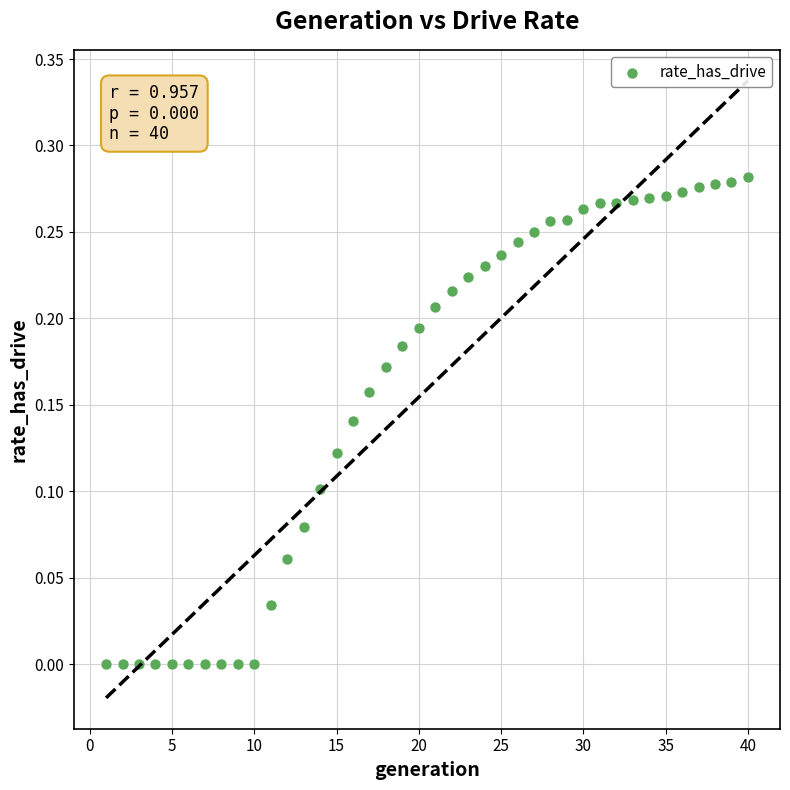

What is the range of X values (max minus min)?

39.0